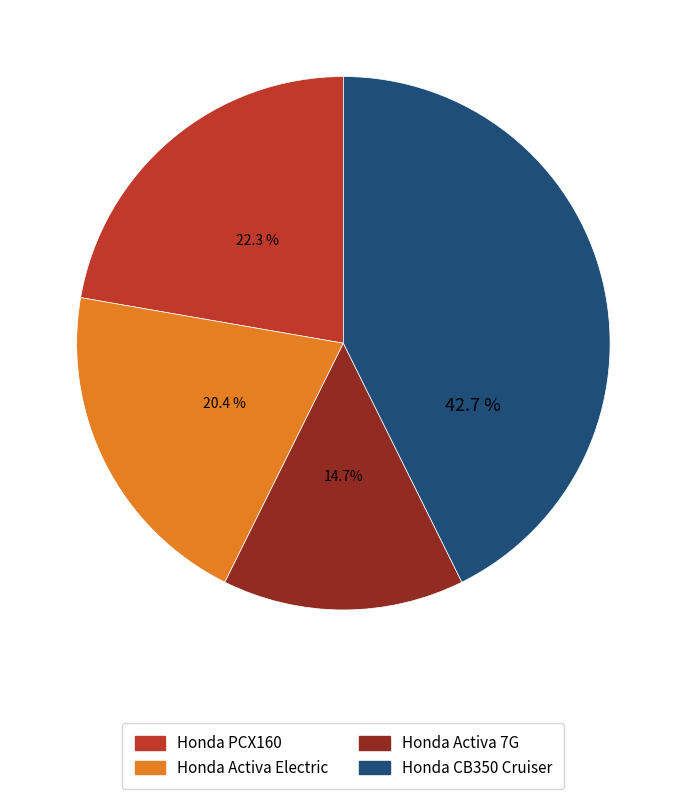

Between Honda Activa 7G and Honda Activa Electric, which is larger?

Honda Activa Electric